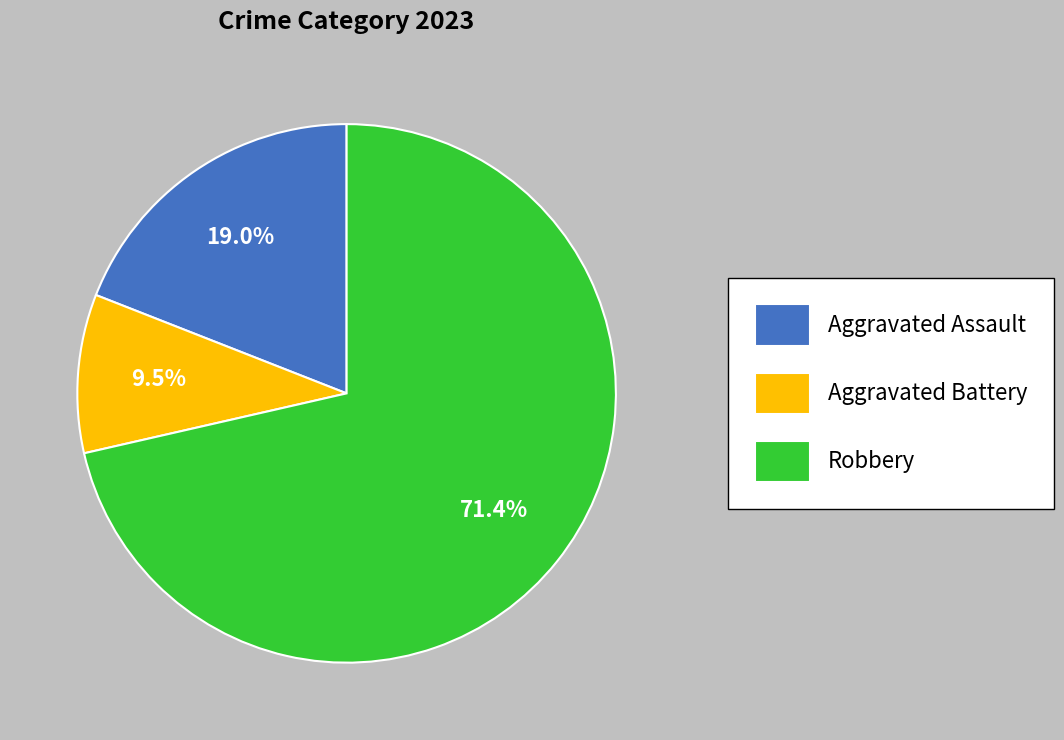

To the nearest percent, what is the difference between the largest and smallest slice percentages?

62%